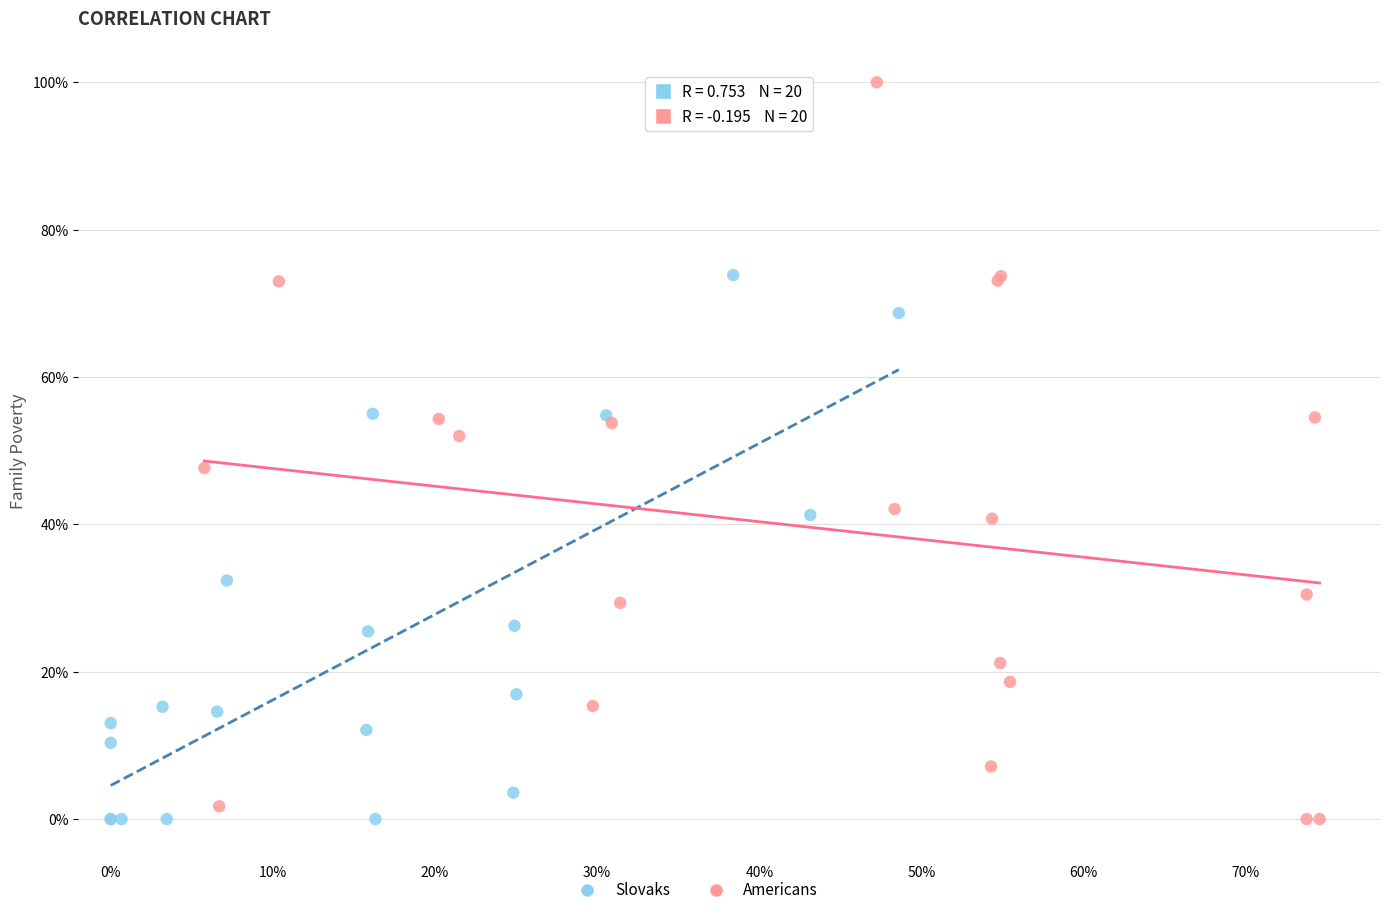

Which series contains the highest Y value?

Americans